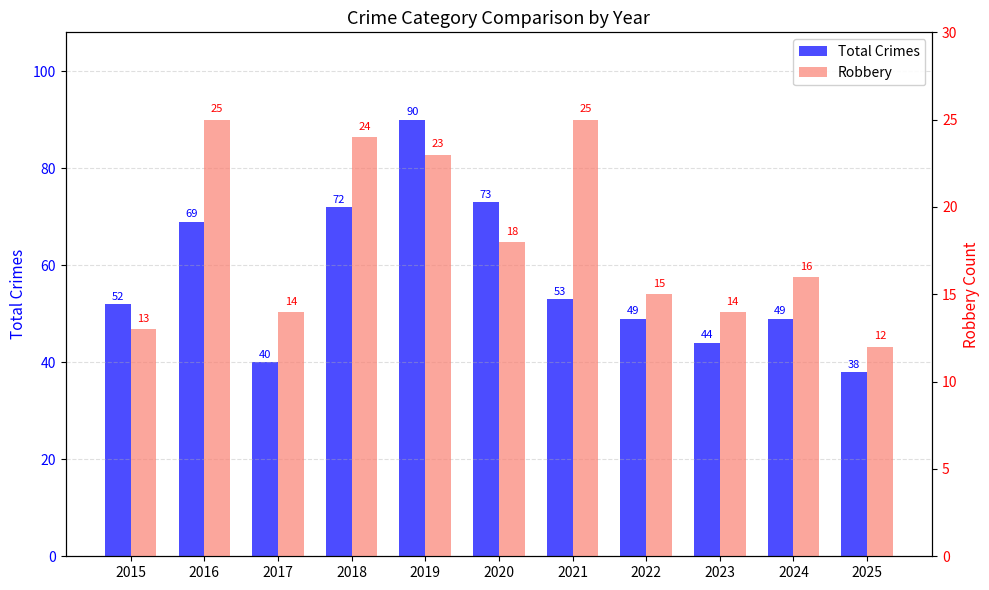

List the series in order of their peak value, lowest first.

Robbery, Total Crimes